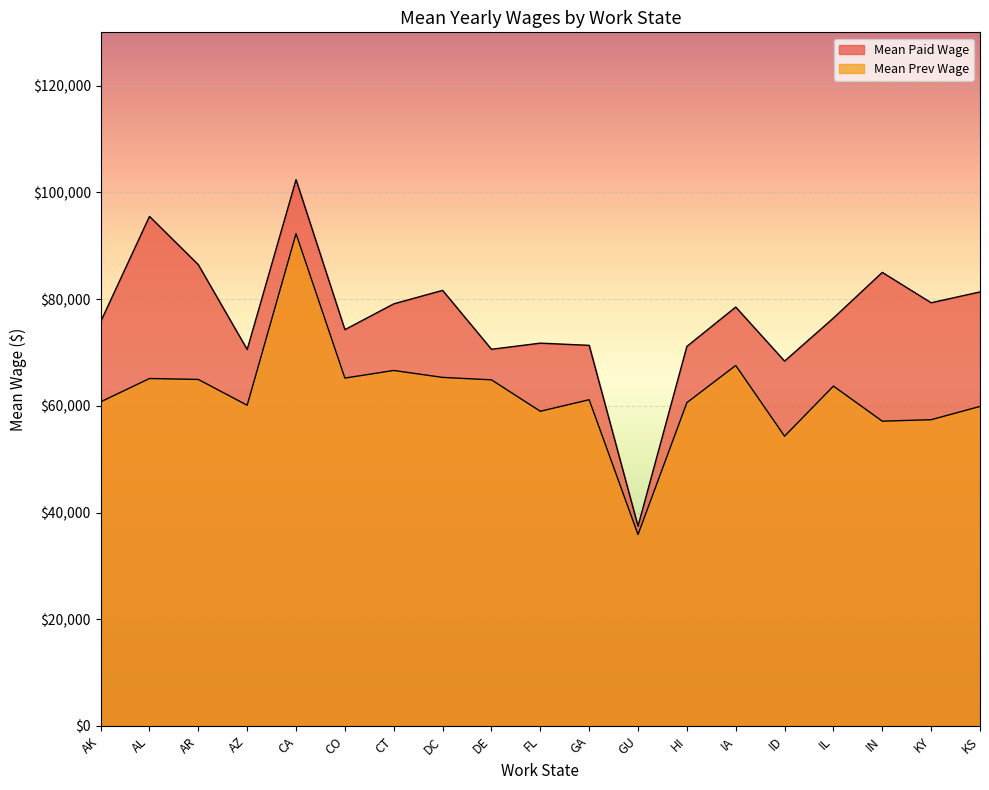

What is the minimum value shown in the chart?

35871.8